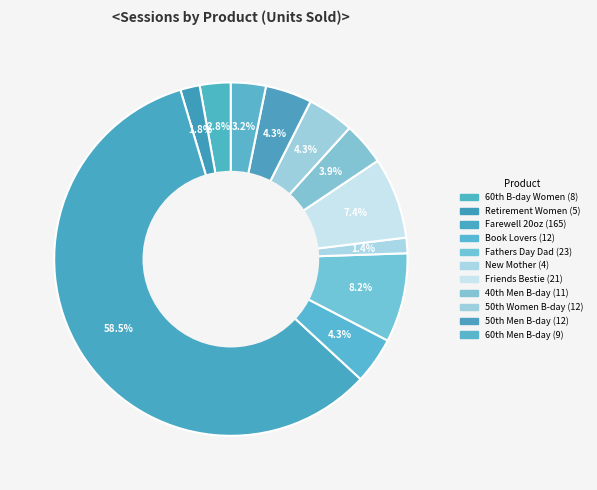

How many segments does this pie chart have?

11